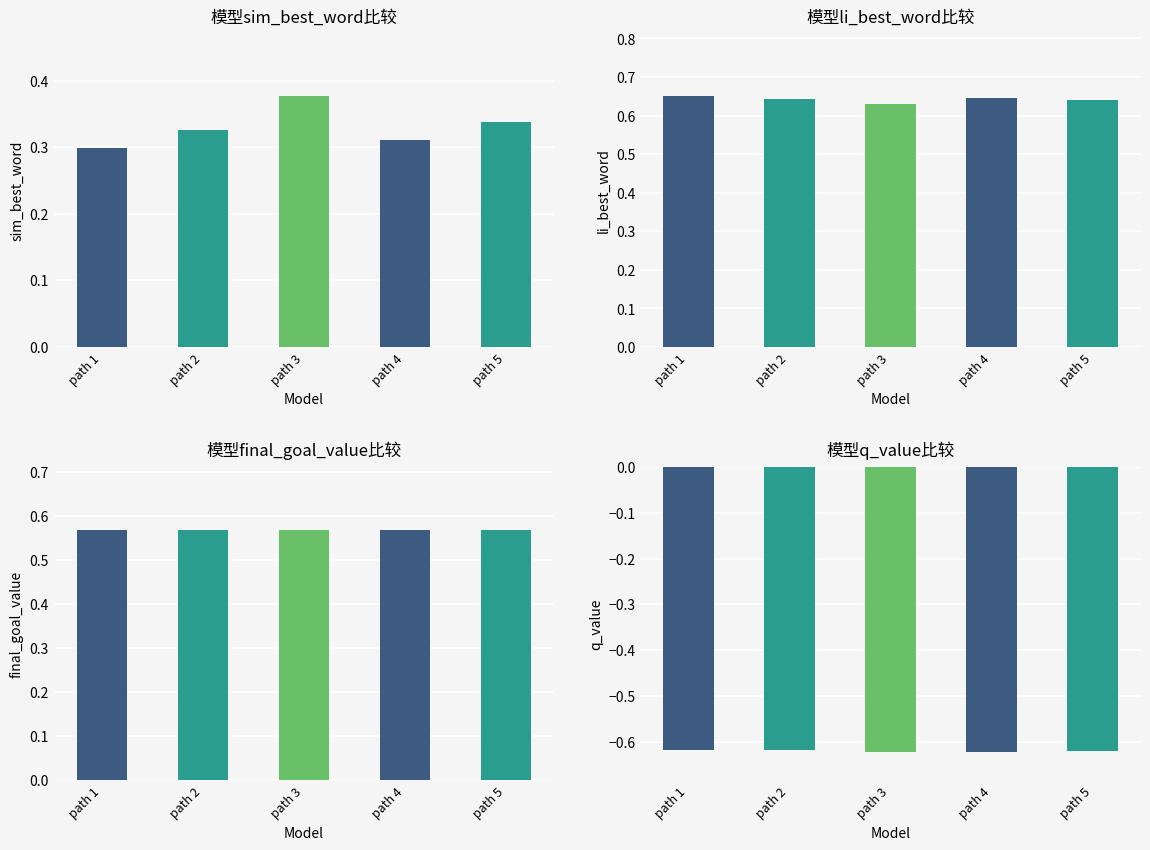

What is the value of the sim_best_word bar at the 3rd from the left?

0.4